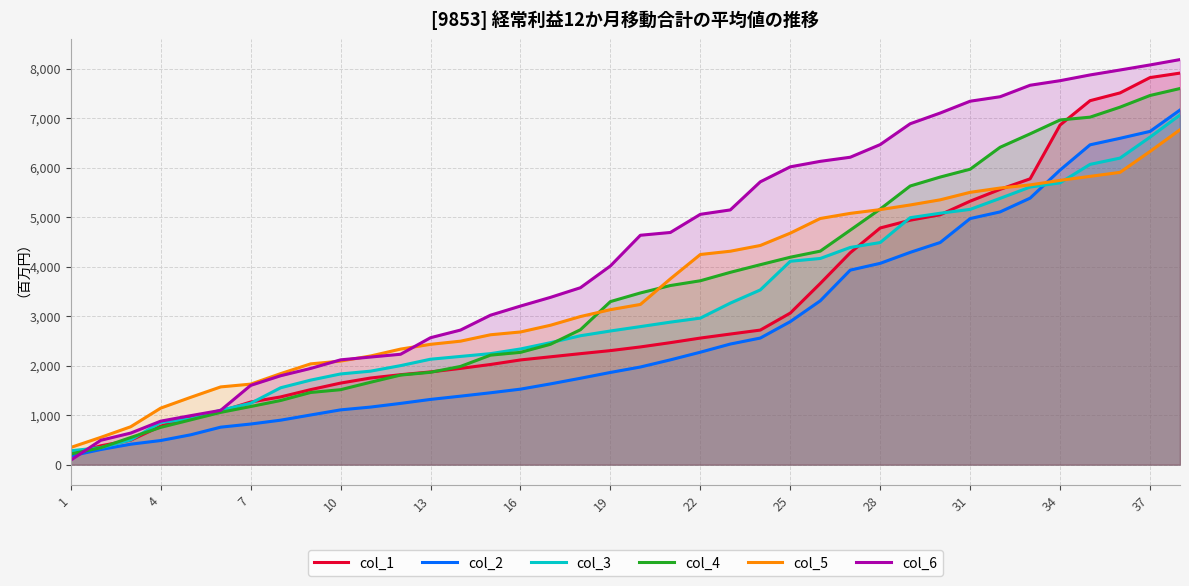

The value of col_4 at 28 is 8737.5. True or false?

False